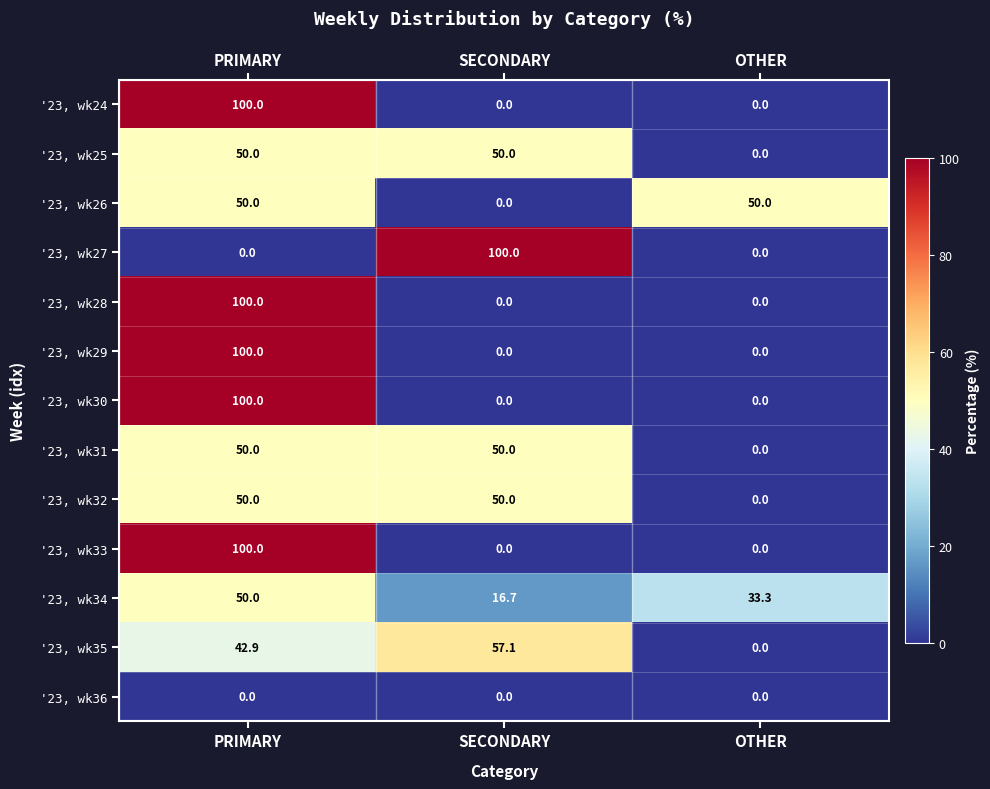

The '23, wk33 series shows 100.0 at PRIMARY. True or false?

True